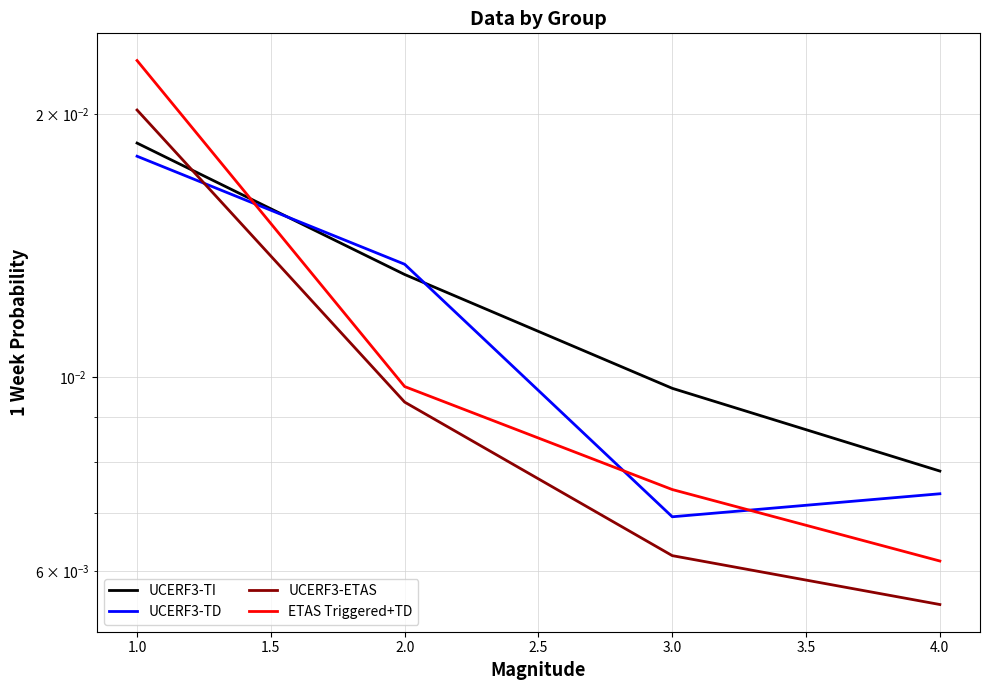

How many intersections are there between UCERF3-TI and ETAS Triggered+TD?

1